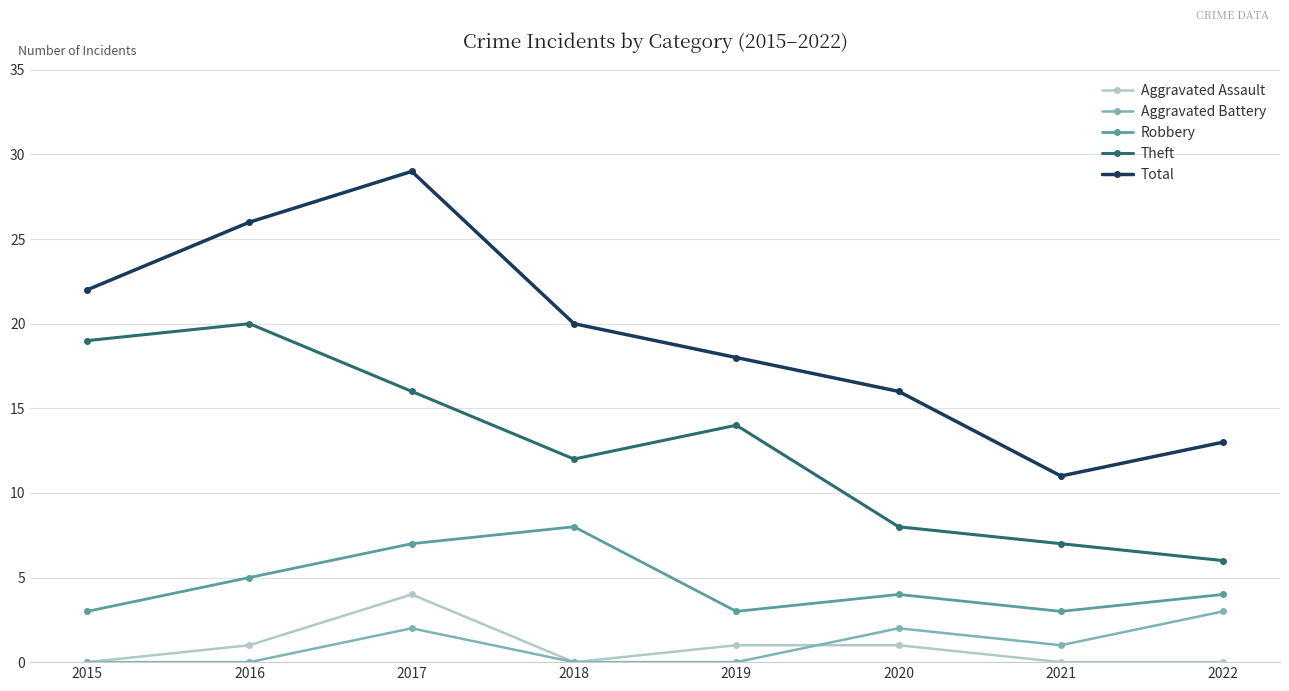

Where is Aggravated Battery nearest to the value 1?

2021